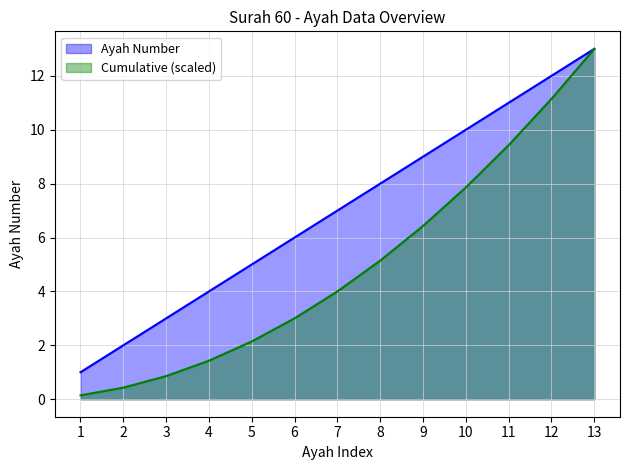

Which category has the highest value across all series?

13